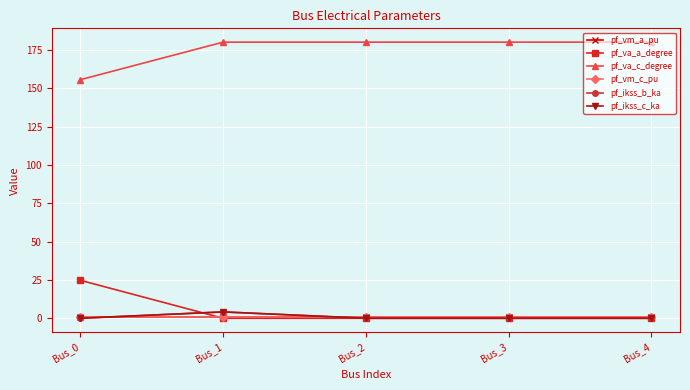

At which category does pf_vm_c_pu reach its first local valley?

Bus_1